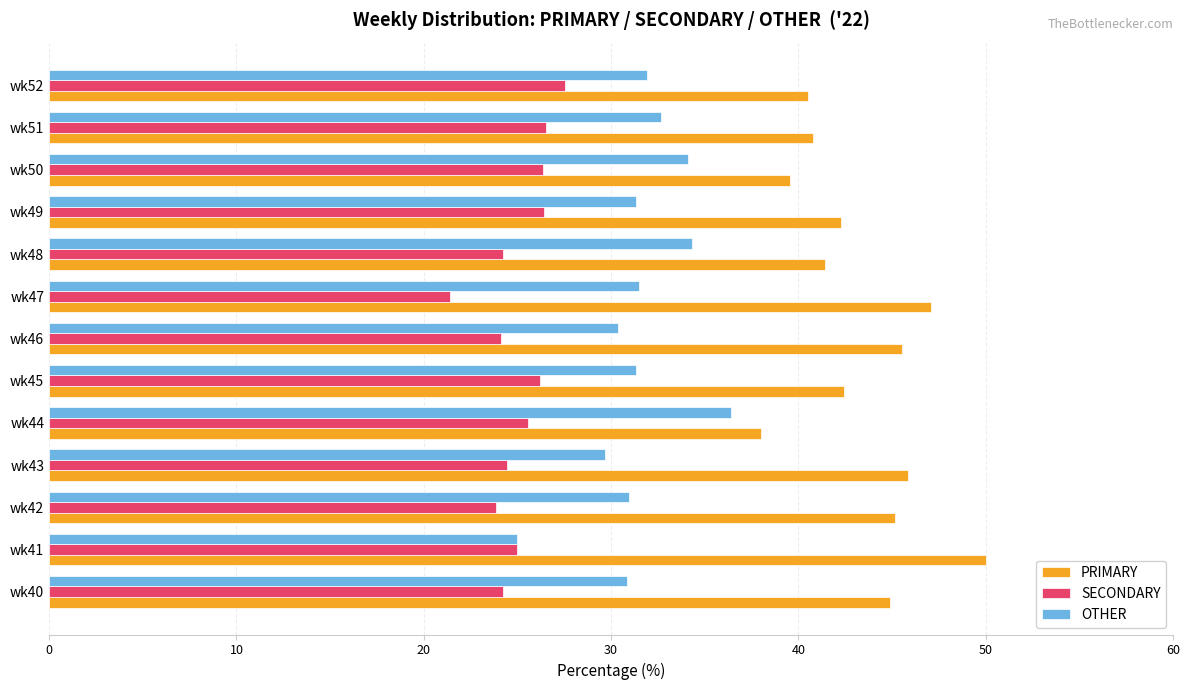

Rank the series at wk40 from lowest to highest value.

SECONDARY, OTHER, PRIMARY